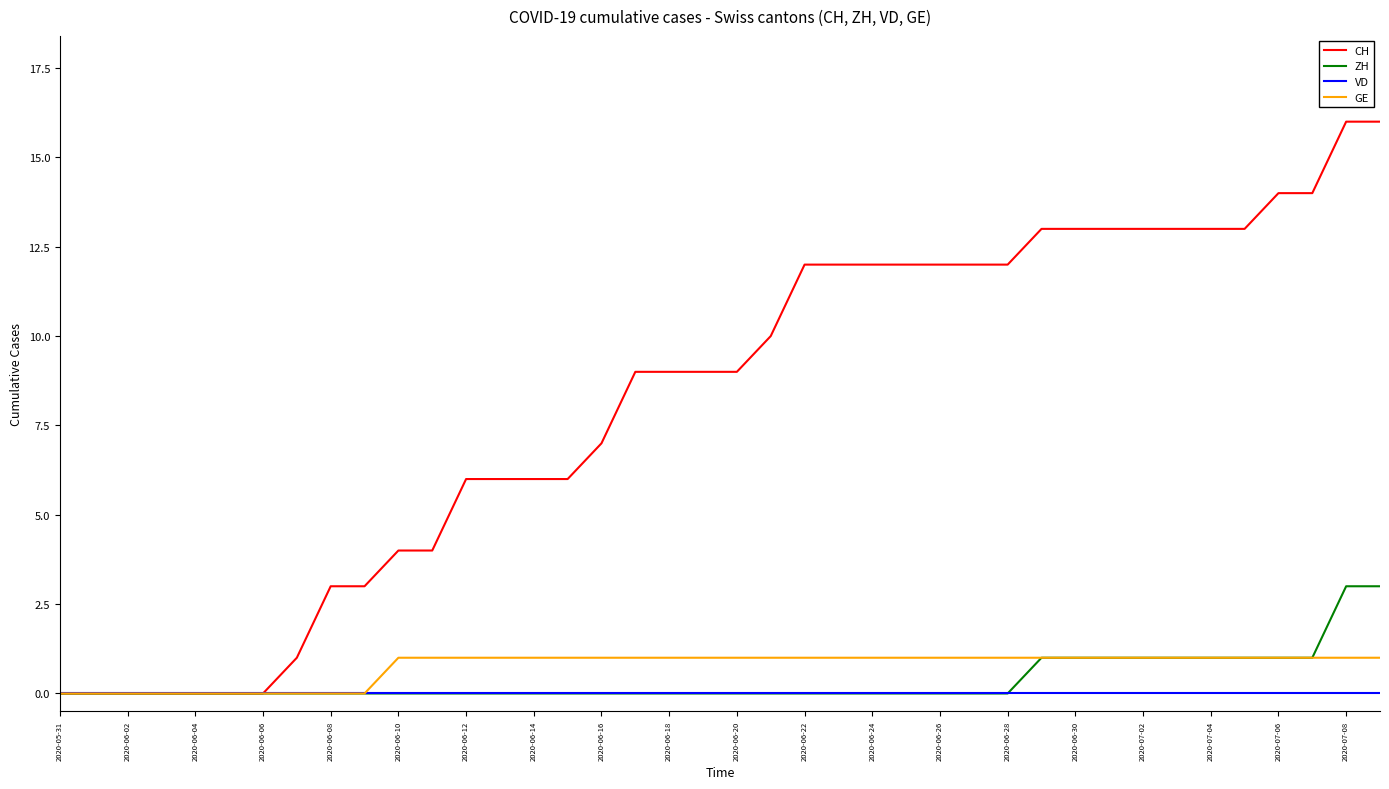

Reading right to left, list all the values displayed in this chart.

CH: 16	16	14	14	13	13	13	13	13	13	13	12	12	12	12	12	12	12	10	9	9	9	9	7	6	6	6	6	4	4	3	3	1	0	0	0	0	0	0	0
ZH: 3	3	1	1	1	1	1	1	1	1	1	0	0	0	0	0	0	0	0	0	0	0	0	0	0	0	0	0	0	0	0	0	0	0	0	0	0	0	0	0
VD: 0	0	0	0	0	0	0	0	0	0	0	0	0	0	0	0	0	0	0	0	0	0	0	0	0	0	0	0	0	0	0	0	0	0	0	0	0	0	0	0
GE: 1	1	1	1	1	1	1	1	1	1	1	1	1	1	1	1	1	1	1	1	1	1	1	1	1	1	1	1	1	1	0	0	0	0	0	0	0	0	0	0